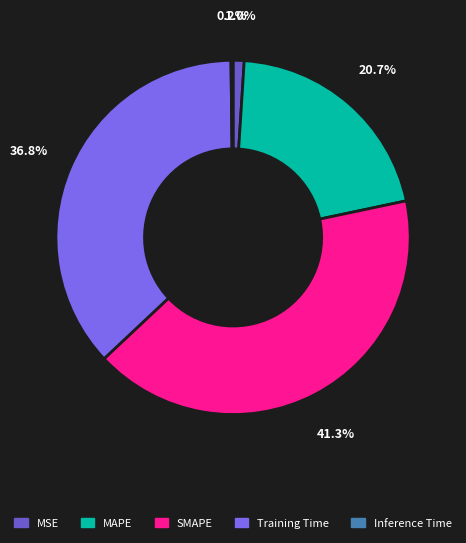

What is the total percentage of MSE and Inference Time?

1.2%